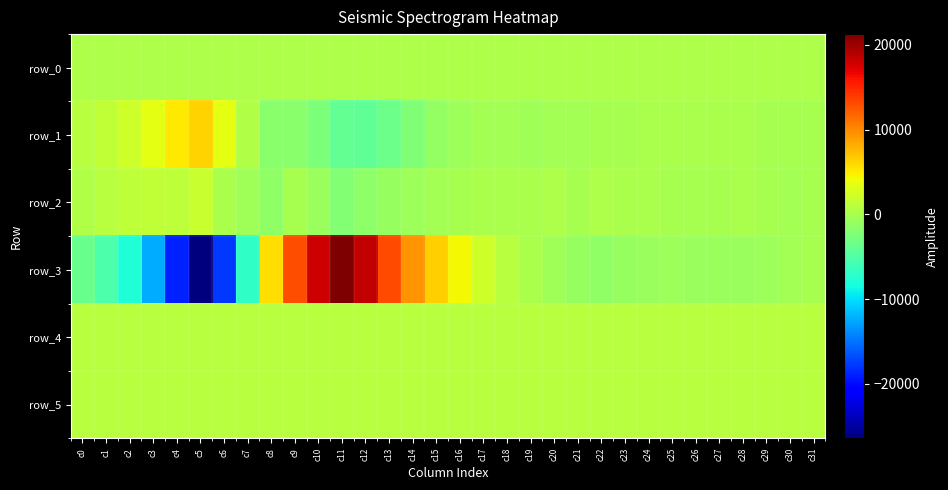

At which label does row_2 reach its minimum?

c11